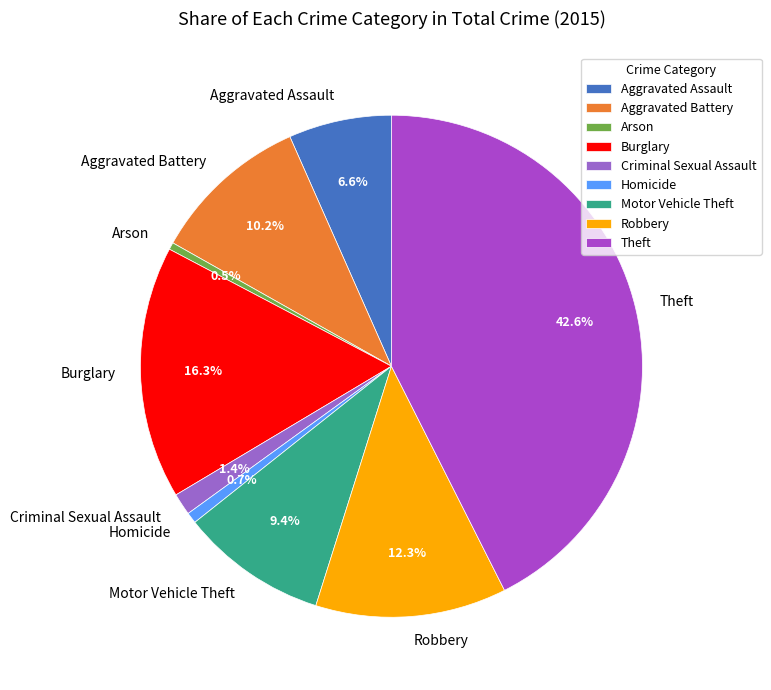

Is it true that Homicide is 1% of the pie?

True